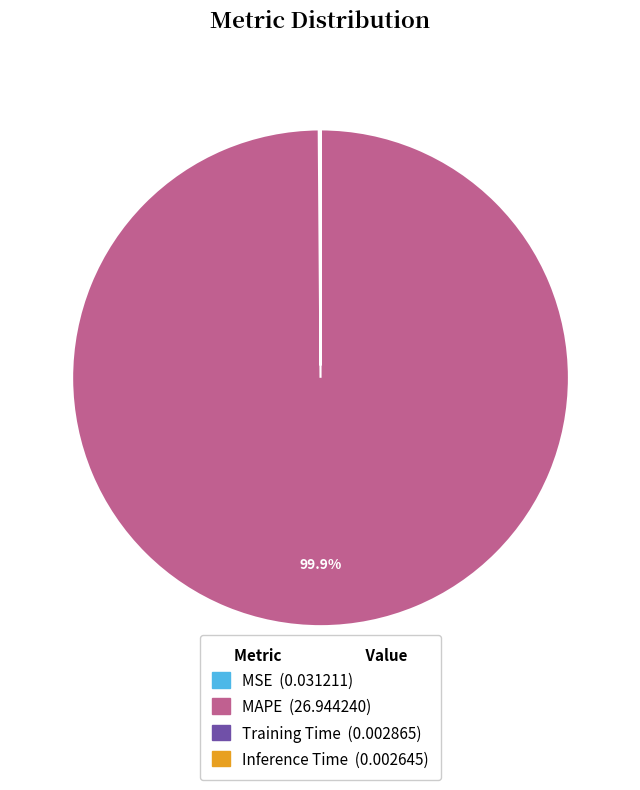

Which category has the biggest portion of the pie?

MAPE